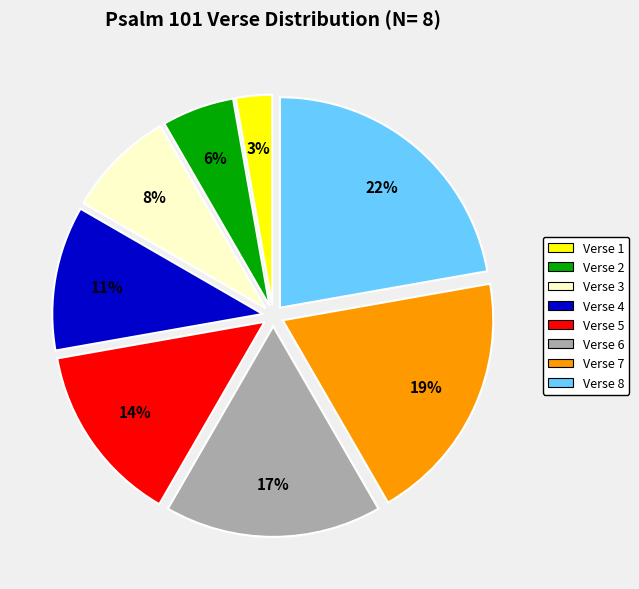

To the nearest percent, what is the difference between the Verse 6 and Verse 1 slice percentages?

14%